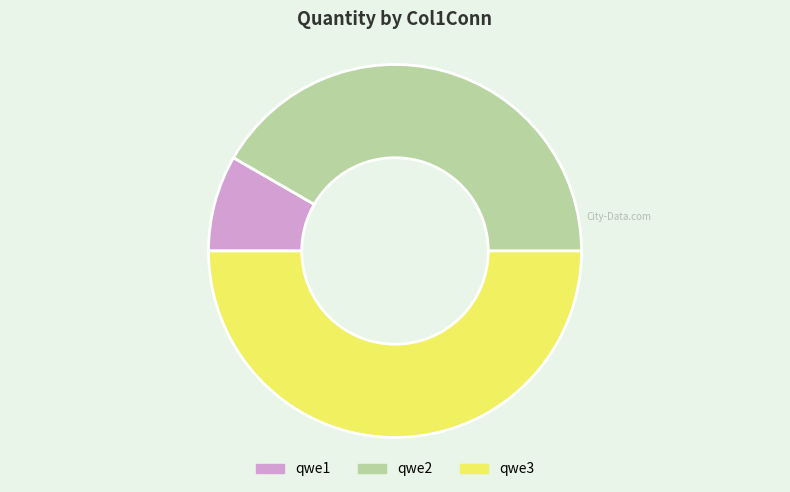

Which slice is the largest?

qwe3